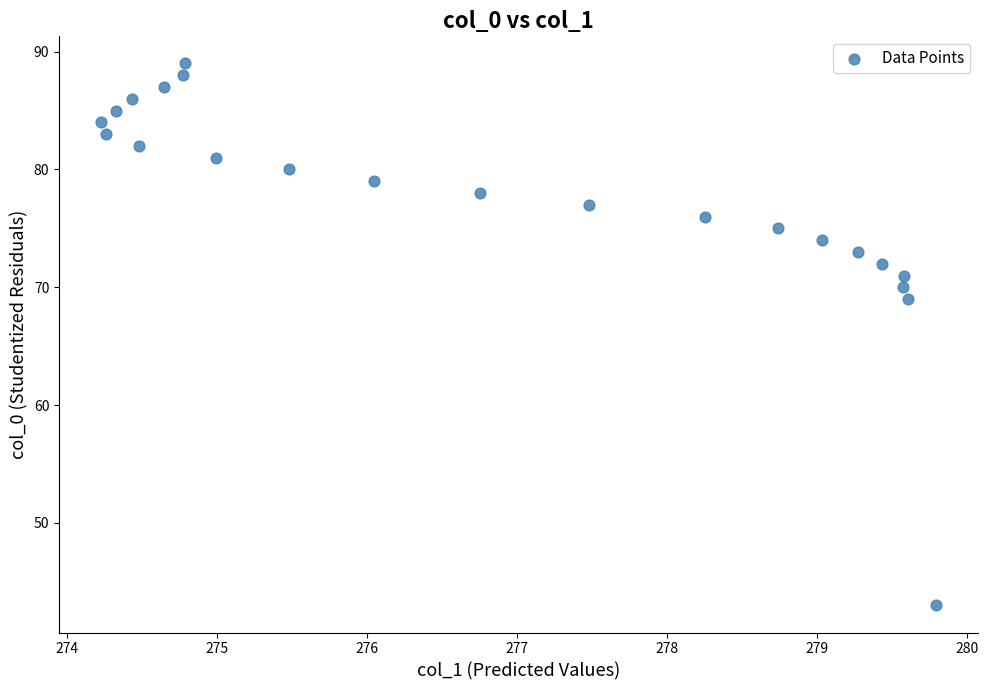

What is the range of Y values (max minus min)?

46